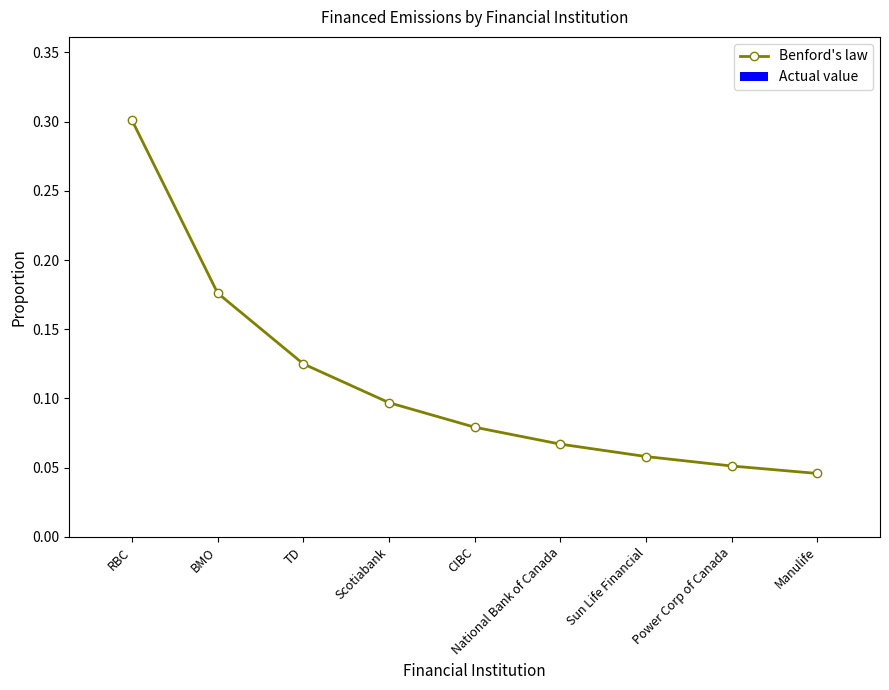

Is it true that the value at BMO is 0.1?

False